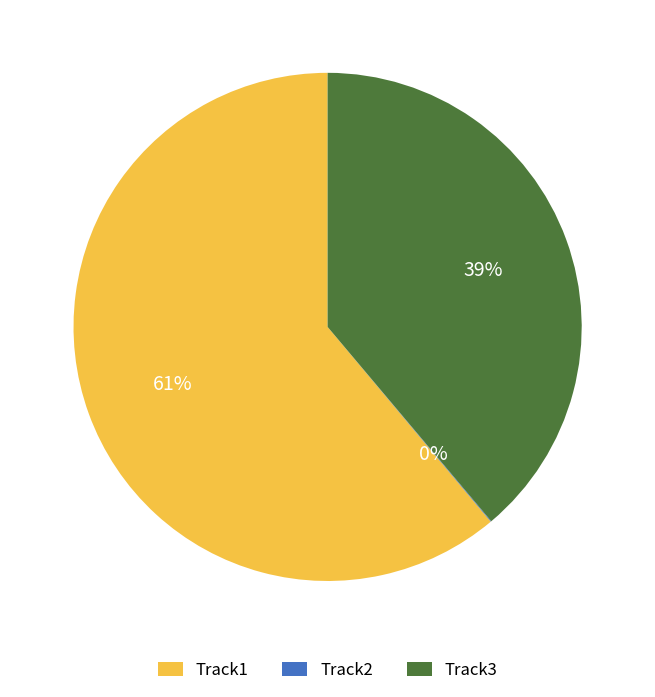

Is Track1 the majority of the pie?

Yes